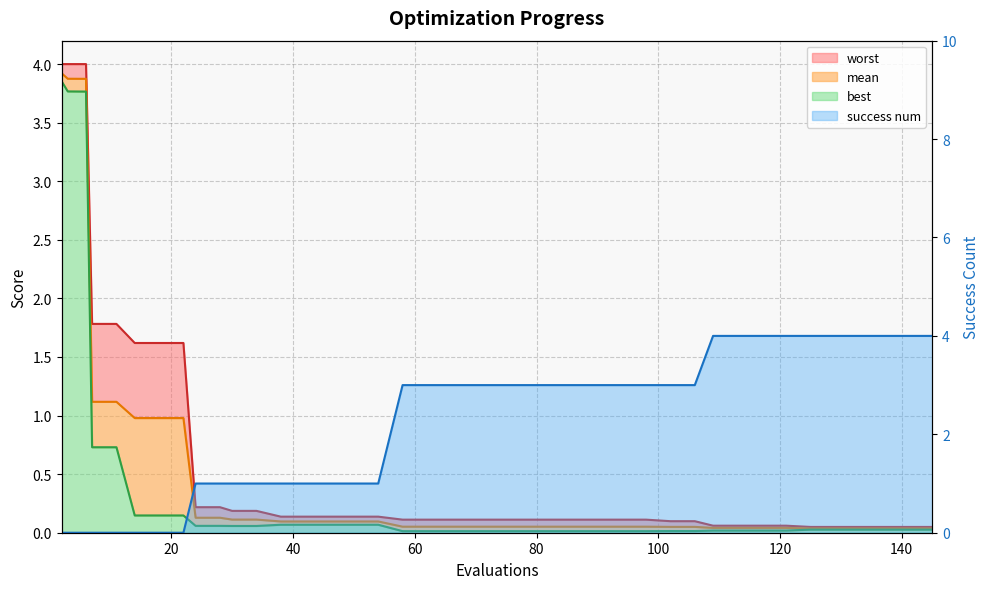

Reading right to left, what are all the values shown in this chart?

mean: 145=0.0	141=0.0	137=0.0	133=0.0	129=0.0	125=0.0	121=0.0	117=0.0	113=0.0	109=0.0	106=0.0	102=0.0	98=0.1	94=0.1	90=0.1	86=0.1	82=0.1	78=0.1	74=0.1	70=0.1	66=0.1	62=0.1	58=0.1	54=0.1	50=0.1	46=0.1	42=0.1	38=0.1	34=0.1	30=0.1	28=0.1	24=0.1	22=1.0	18=1.0	14=1.0	11=1.1	7=1.1	6=3.9	3=3.9	2=3.9
best: 145=0.0	141=0.0	137=0.0	133=0.0	129=0.0	125=0.0	121=0.0	117=0.0	113=0.0	109=0.0	106=0.0	102=0.0	98=0.0	94=0.0	90=0.0	86=0.0	82=0.0	78=0.0	74=0.0	70=0.0	66=0.0	62=0.0	58=0.0	54=0.1	50=0.1	46=0.1	42=0.1	38=0.1	34=0.1	30=0.1	28=0.1	24=0.1	22=0.1	18=0.1	14=0.1	11=0.7	7=0.7	6=3.8	3=3.8	2=3.9
worst: 145=0.0	141=0.0	137=0.0	133=0.0	129=0.0	125=0.0	121=0.1	117=0.1	113=0.1	109=0.1	106=0.1	102=0.1	98=0.1	94=0.1	90=0.1	86=0.1	82=0.1	78=0.1	74=0.1	70=0.1	66=0.1	62=0.1	58=0.1	54=0.1	50=0.1	46=0.1	42=0.1	38=0.1	34=0.2	30=0.2	28=0.2	24=0.2	22=1.6	18=1.6	14=1.6	11=1.8	7=1.8	6=4.0	3=4.0	2=4.0
success num: 145=4.0	141=4.0	137=4.0	133=4.0	129=4.0	125=4.0	121=4.0	117=4.0	113=4.0	109=4.0	106=3.0	102=3.0	98=3.0	94=3.0	90=3.0	86=3.0	82=3.0	78=3.0	74=3.0	70=3.0	66=3.0	62=3.0	58=3.0	54=1.0	50=1.0	46=1.0	42=1.0	38=1.0	34=1.0	30=1.0	28=1.0	24=1.0	22=0.0	18=0.0	14=0.0	11=0.0	7=0.0	6=0.0	3=0.0	2=0.0